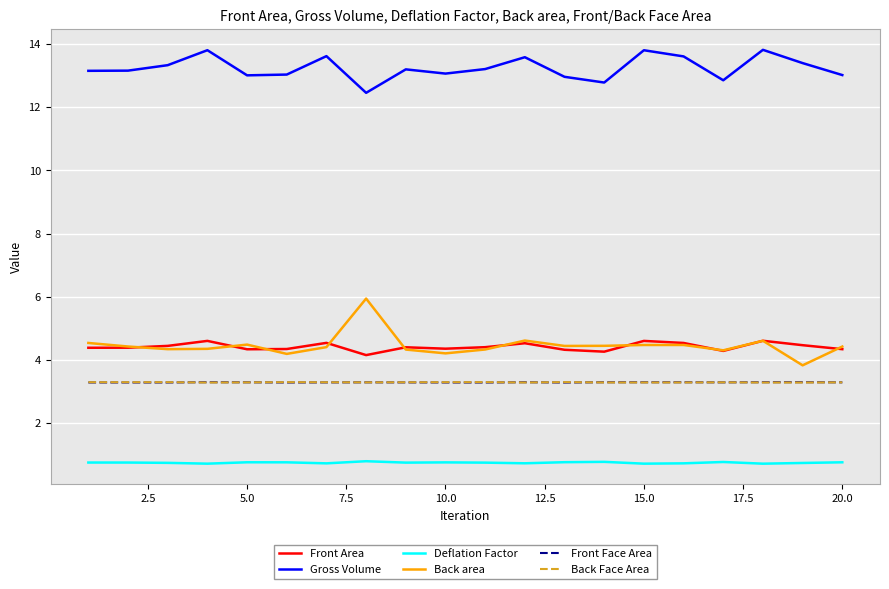

What is the minimum value for Back Face Area?

3.3